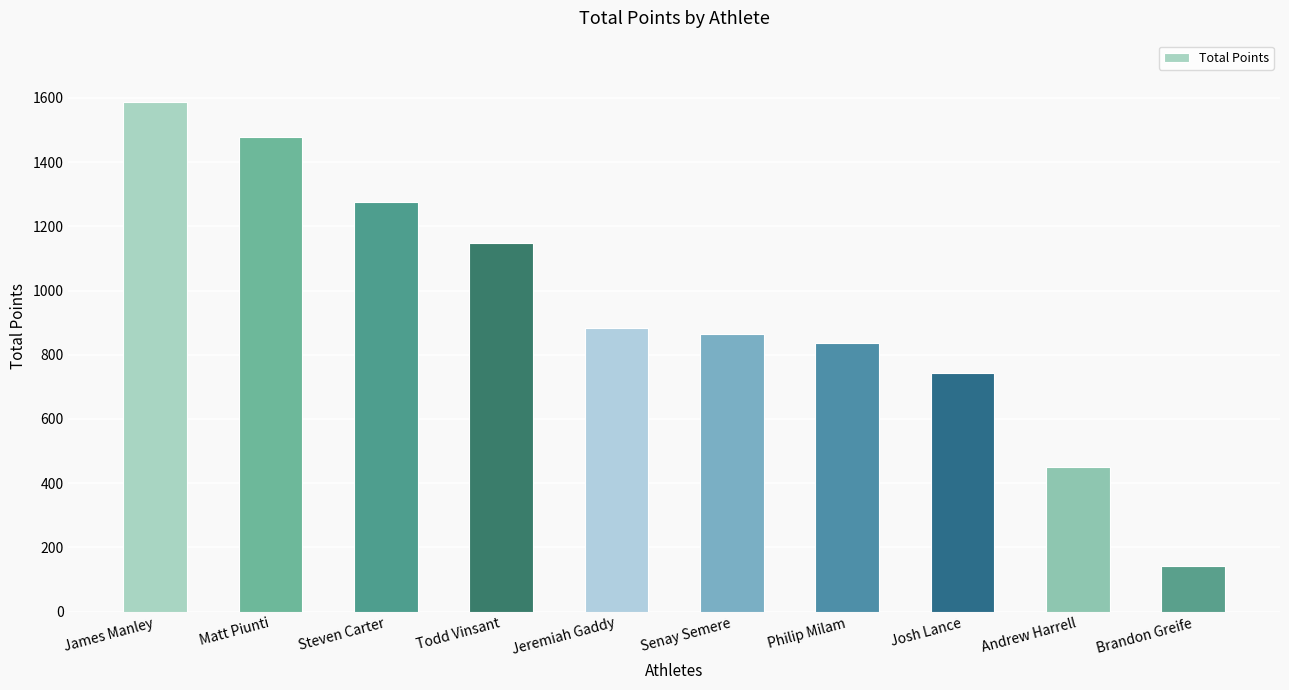

Is it true that the value at Steven Carter is 1276.9?

True